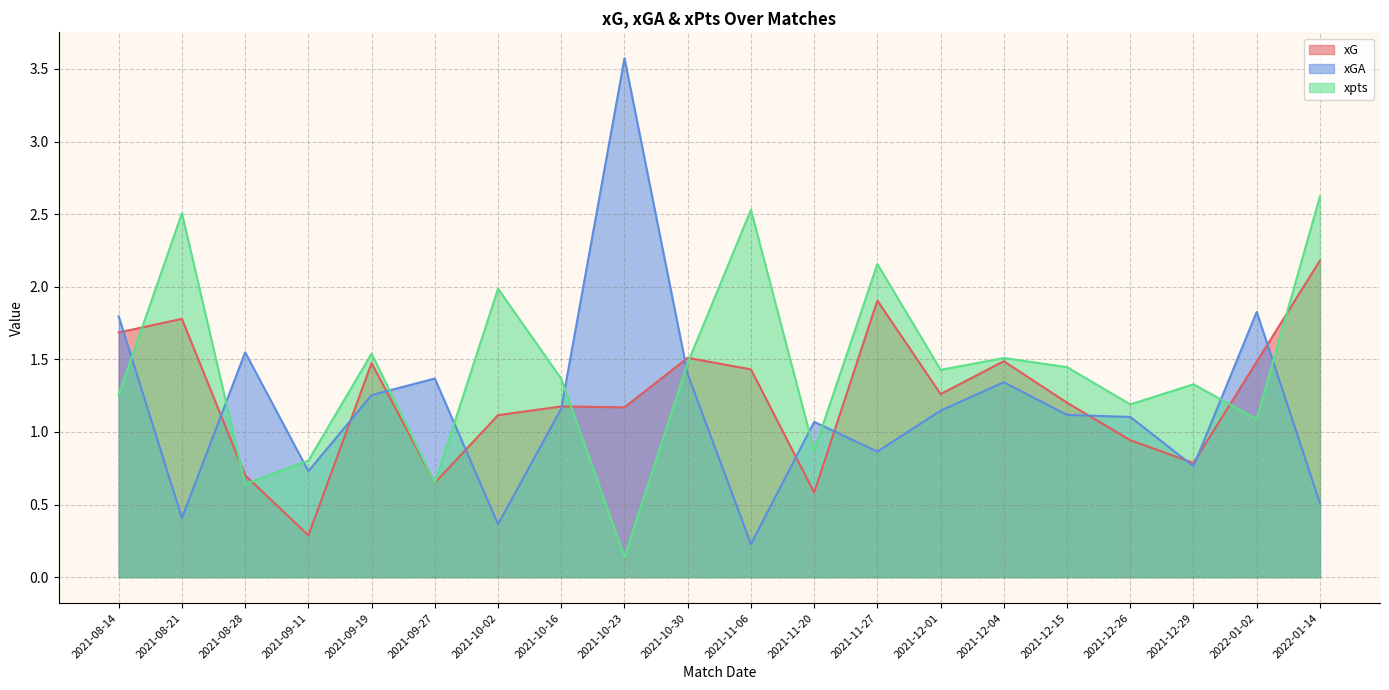

What is the smallest value displayed?

0.1